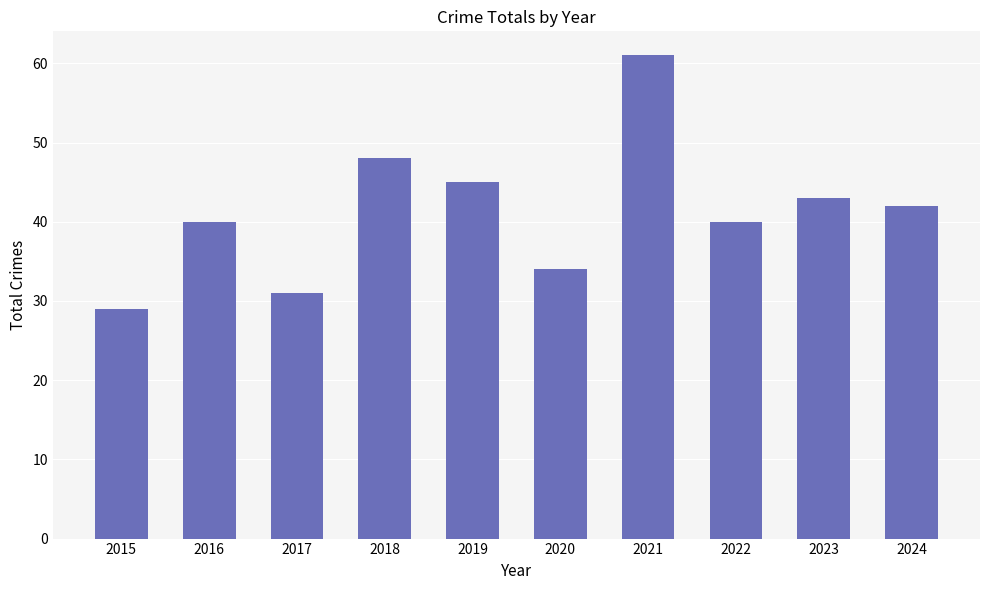

Reading left to right, extract all data points from this chart.

29	40	31	48	45	34	61	40	43	42